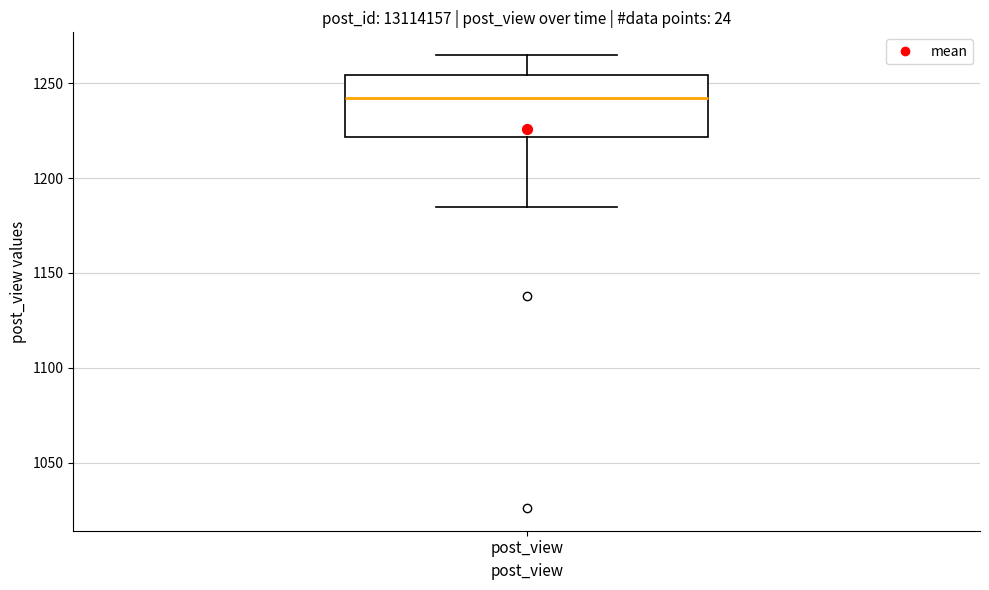

Transcribe this box plot: give where the median line is, the range the box spans, and where the two whiskers end, as read against the y-axis. The values are not printed on the chart, so give them approximately, as read against the axis.

median 1245, box 1220 to 1255, whiskers 1185 to 1265